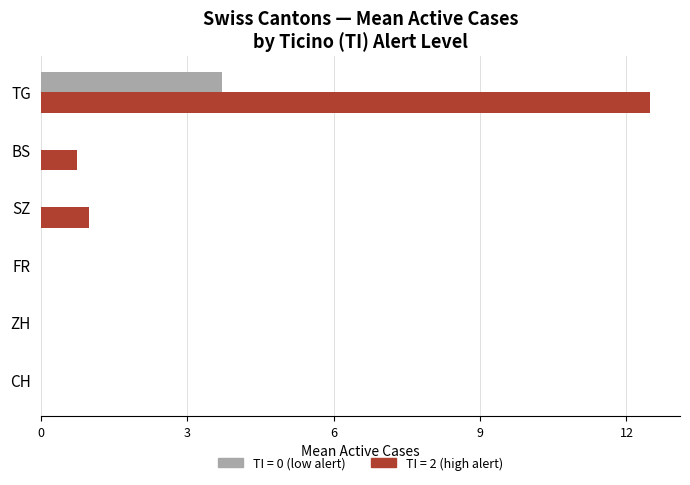

Which label corresponds to the largest value in the chart?

TG